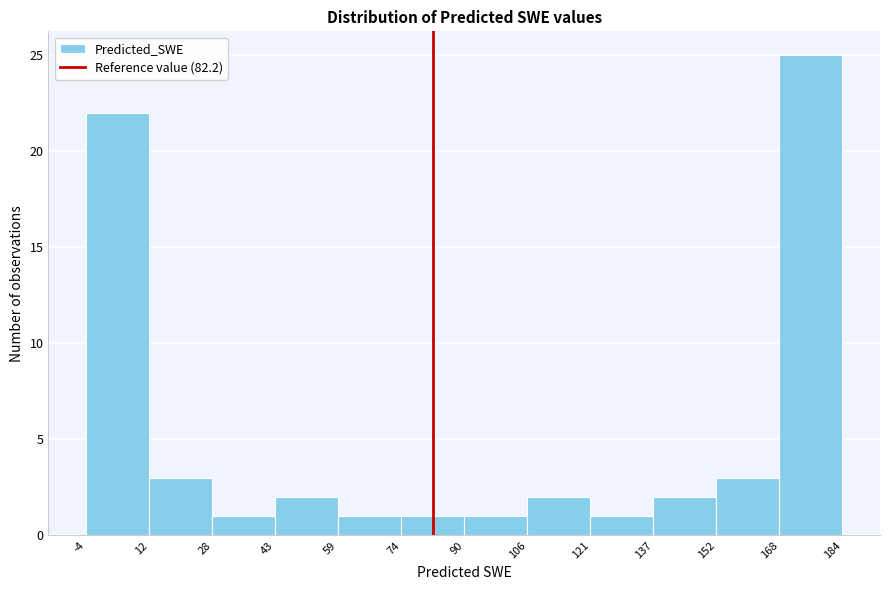

What is the height of the bar covering -4 to 12 on the x-axis? The values are not printed on the chart, so give them approximately, as read against the axis.

22